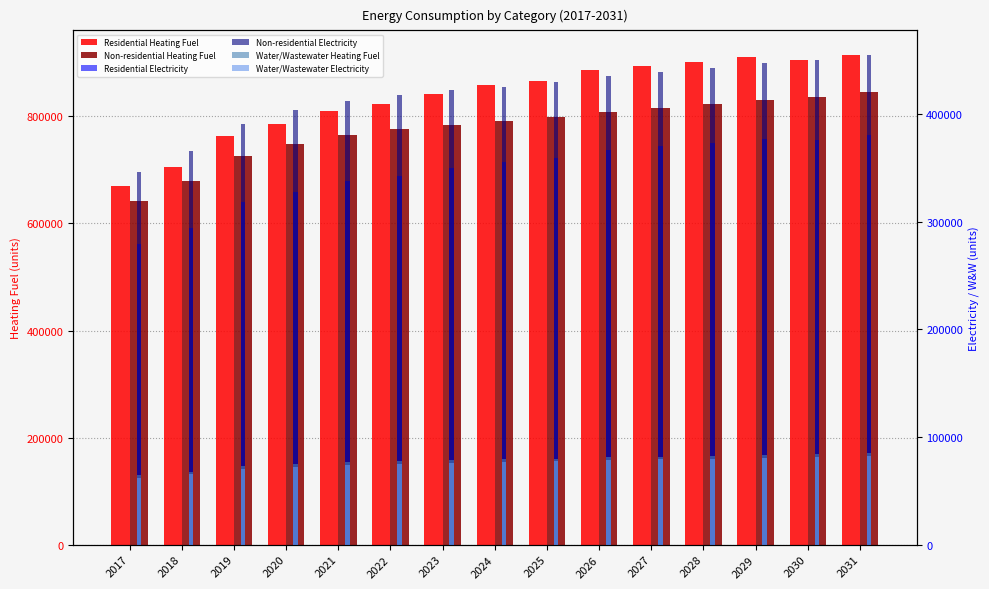

How many bars are there in each group?

6